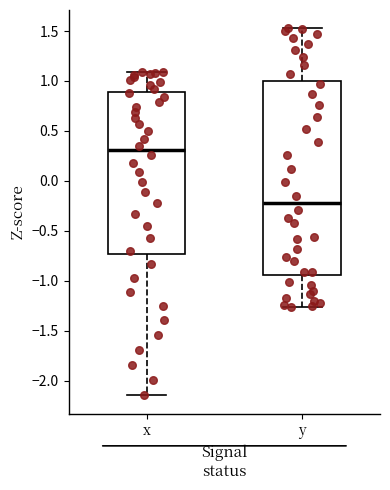

Which box's median line is the lowest?

y